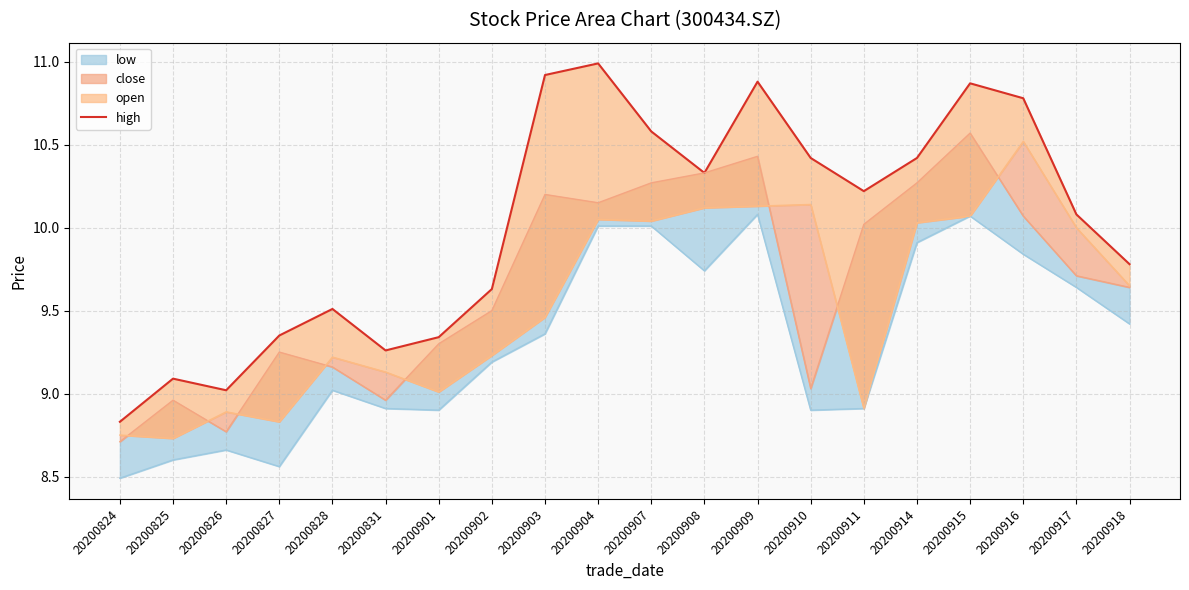

What is the greatest value displayed?

11.0